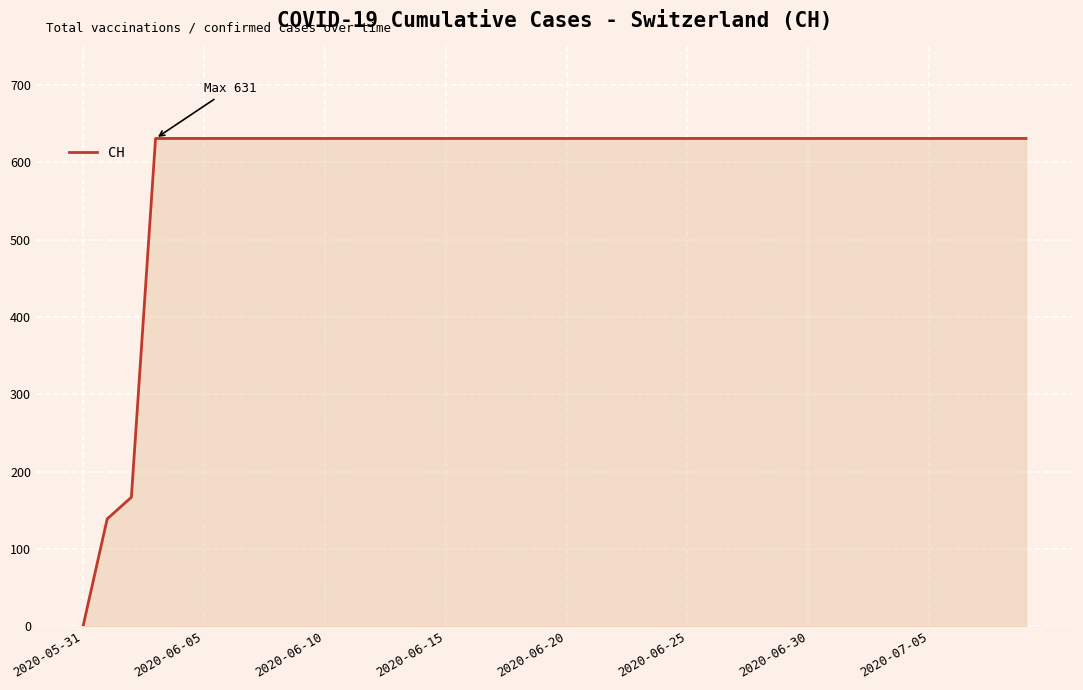

What is the greatest value displayed?

631